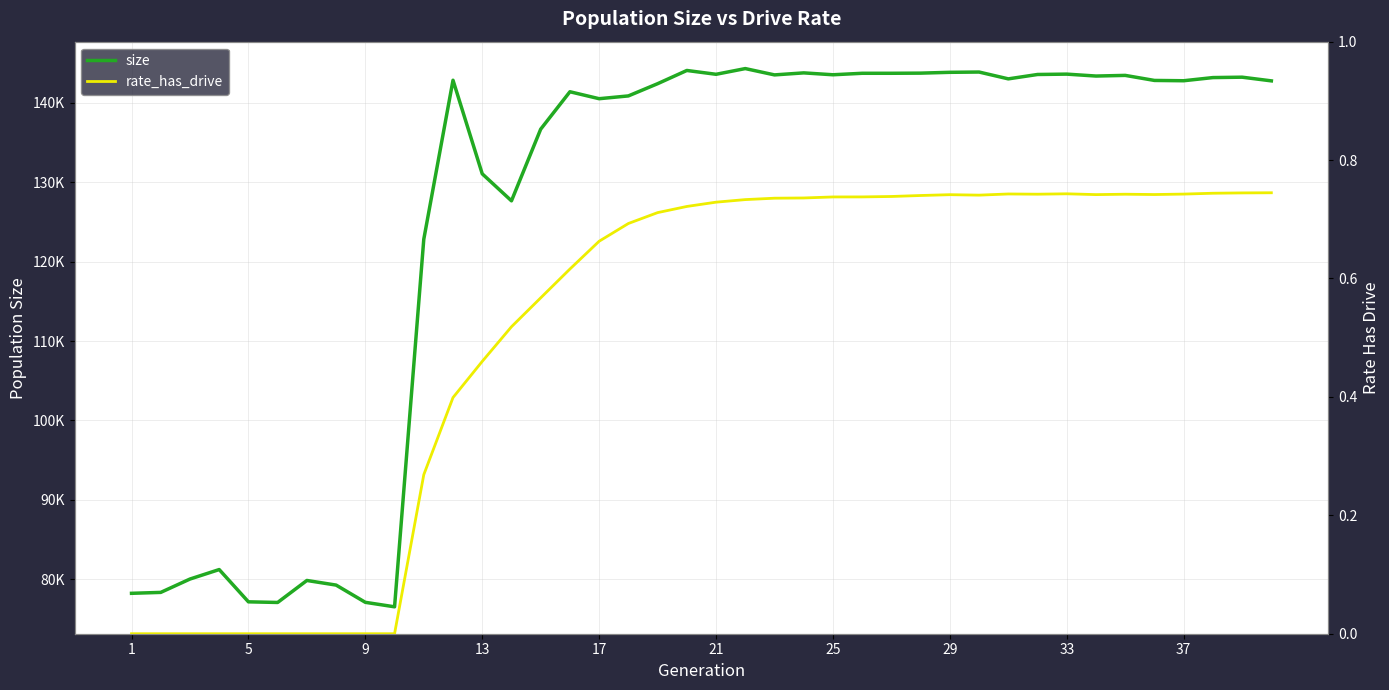

True or false: rate_has_drive has more than 1 interior local peaks.

True